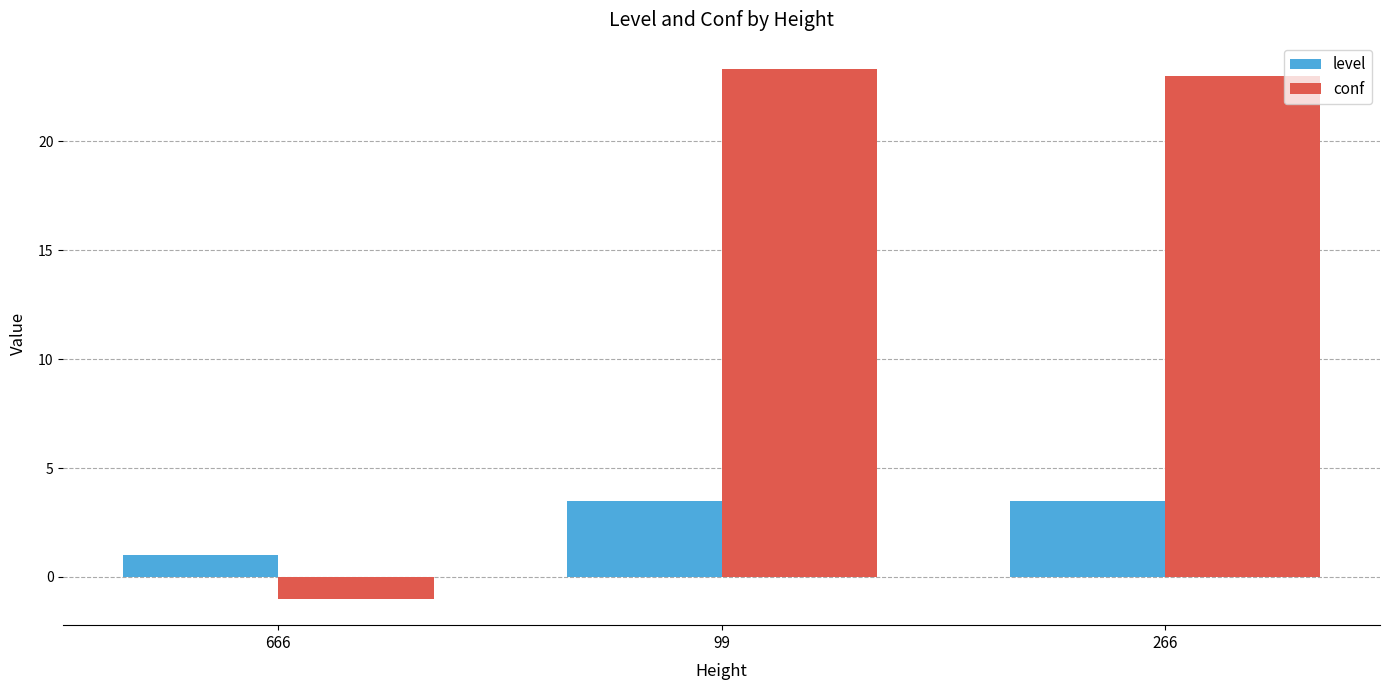

What are all the series names shown in the legend?

level, conf